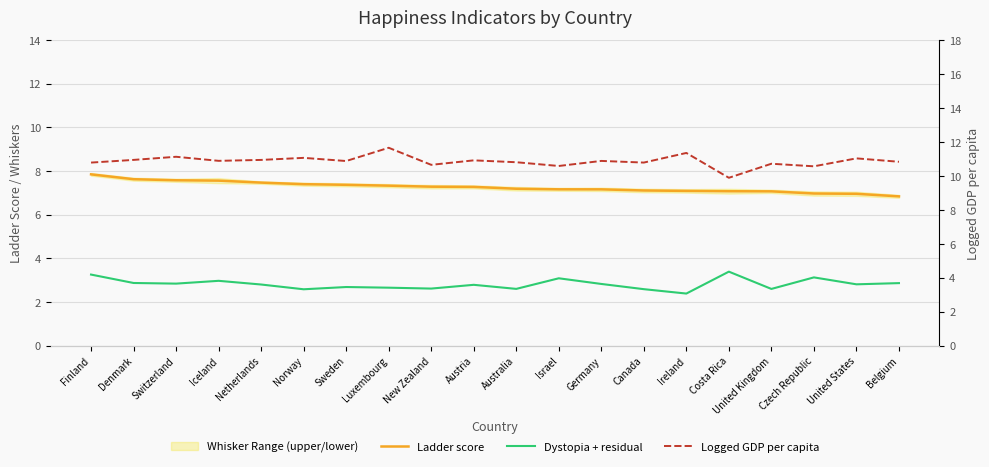

At how many categories does at least one series exceed 9?

20